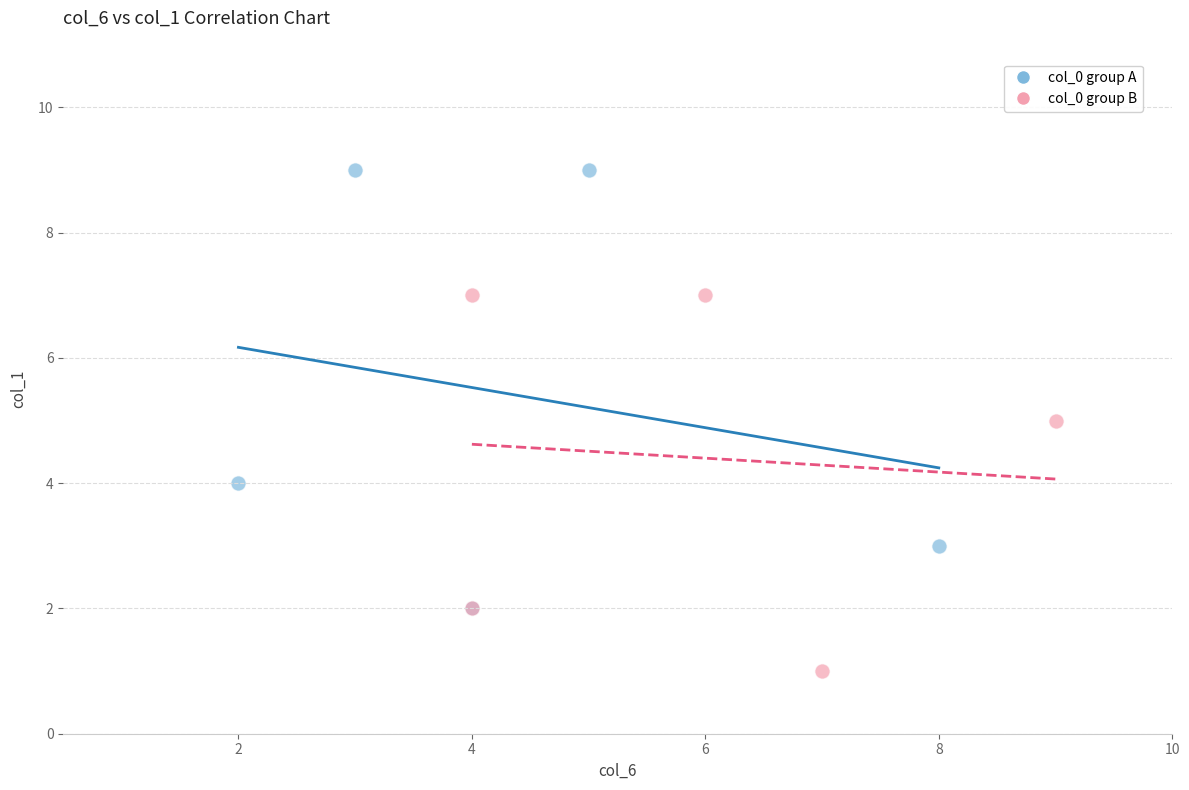

Which series contains the highest Y value?

col_0 group A